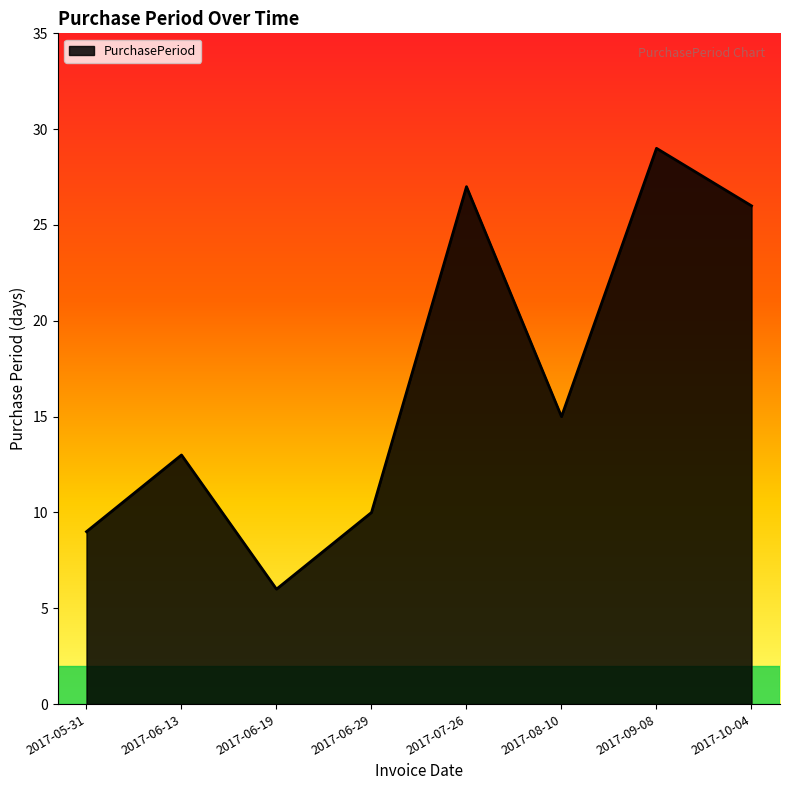

Does the chart have visible grid lines?

No